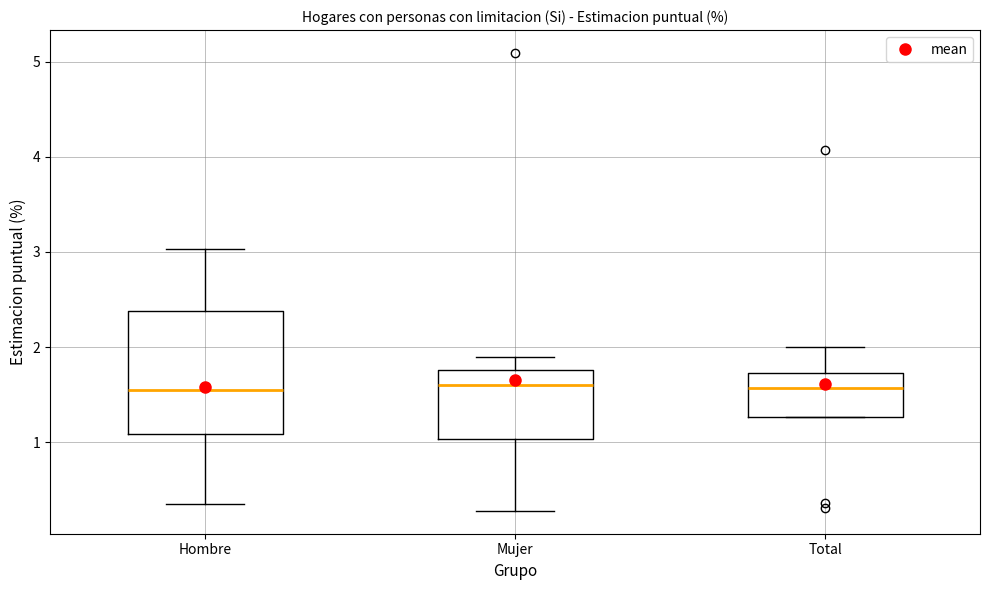

Comparing the boxes themselves (not the whiskers), which one is the tallest?

Hombre